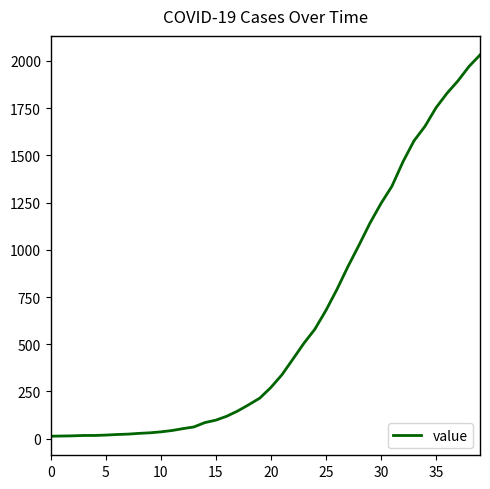

What is the maximum value shown in the chart?

2032